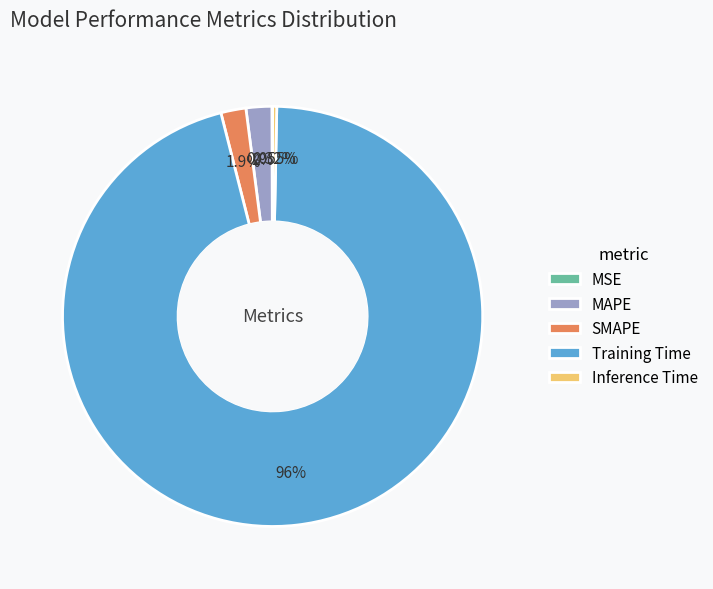

Does any single category account for the majority?

Yes